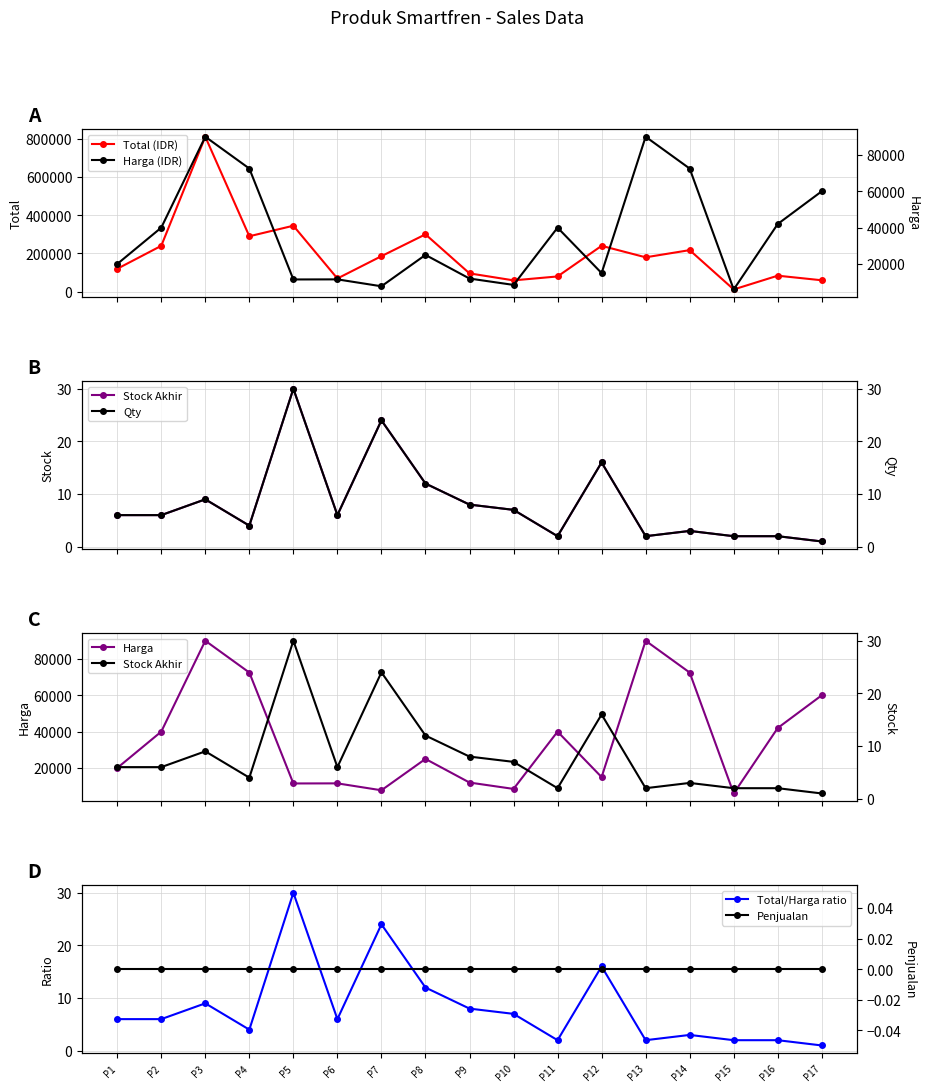

True or false: stock_akhir has more than 1 points higher than both neighbors.

True